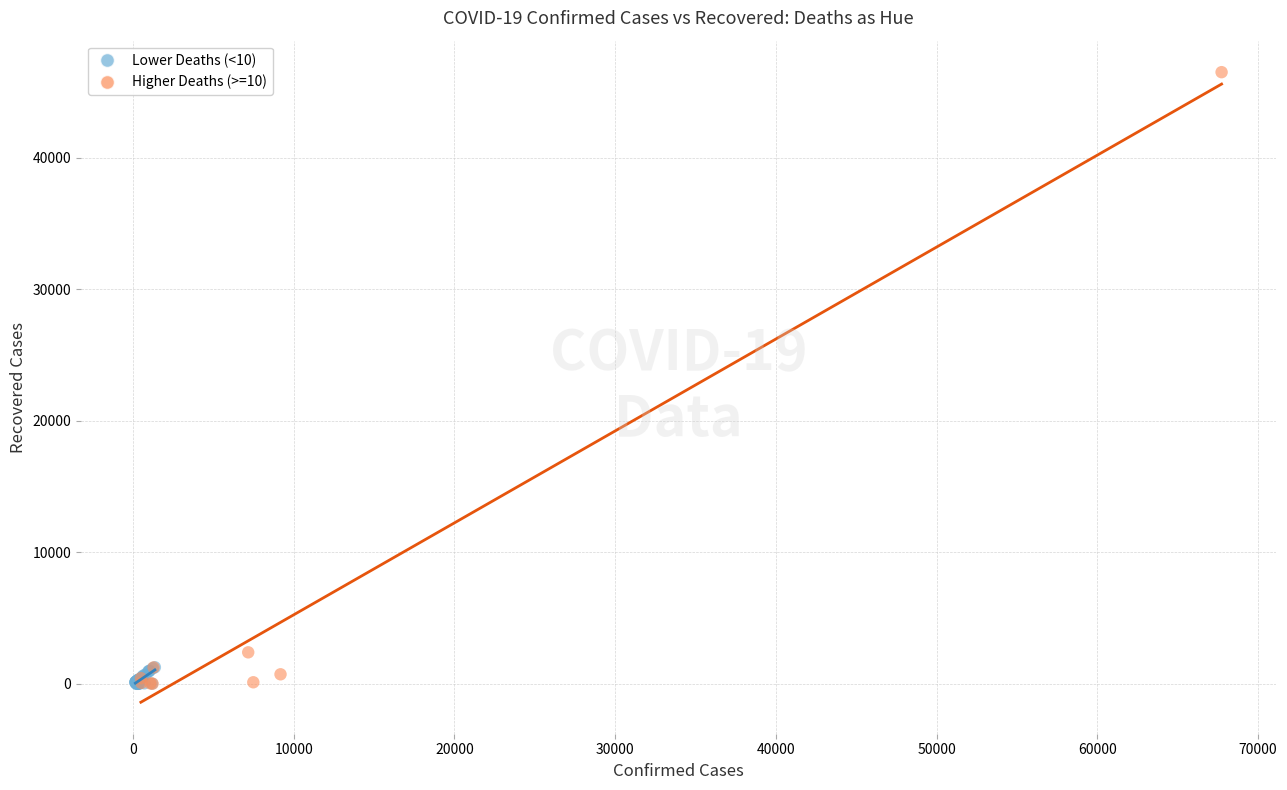

Which series has the largest Y range (max minus min)?

Higher Deaths (>=10)